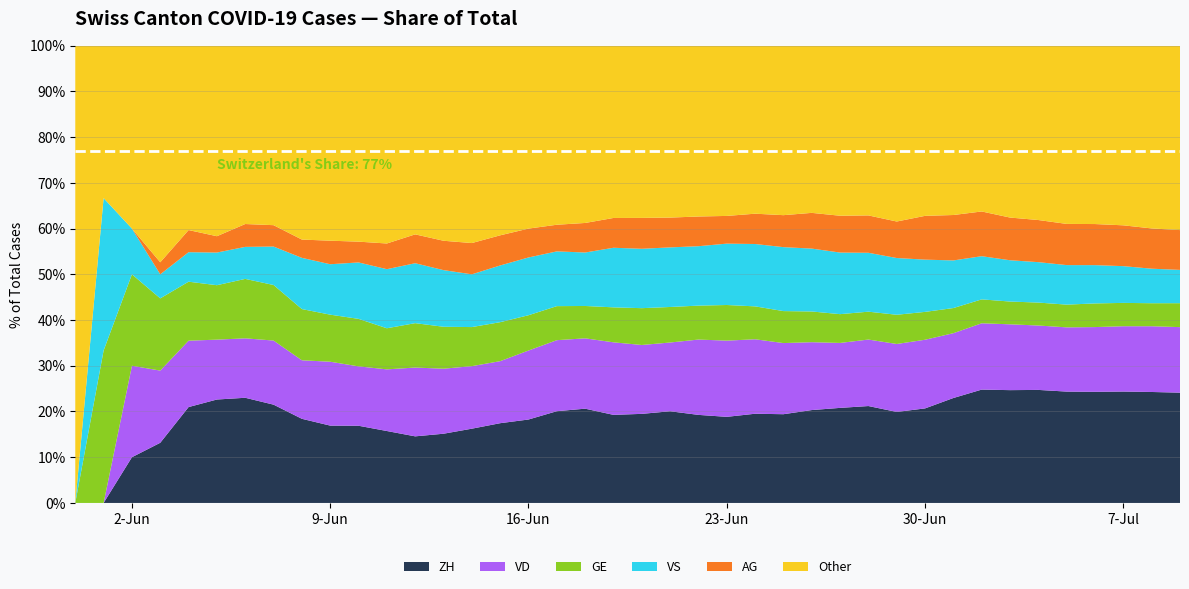

What is the total value across all series at 9-Jun?

100.0